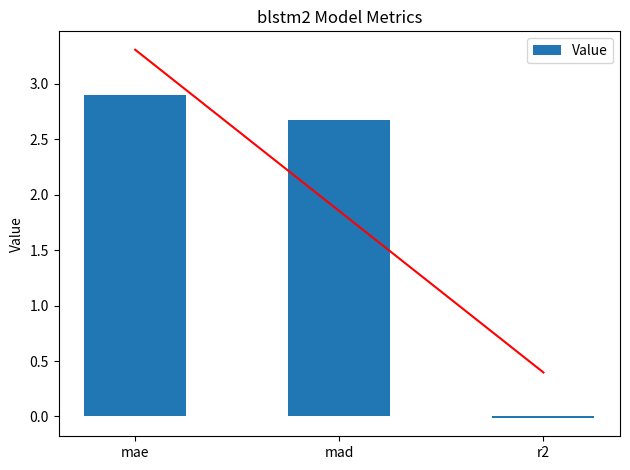

List the labels in order of value, largest first.

mae, mad, r2